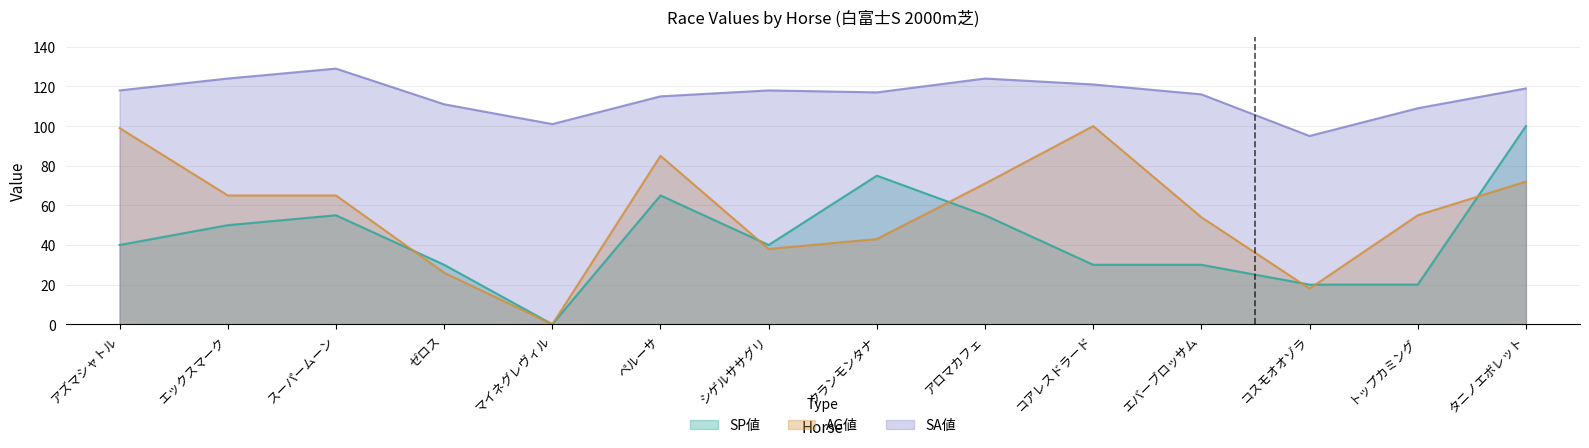

How many lines are shown in the chart?

3